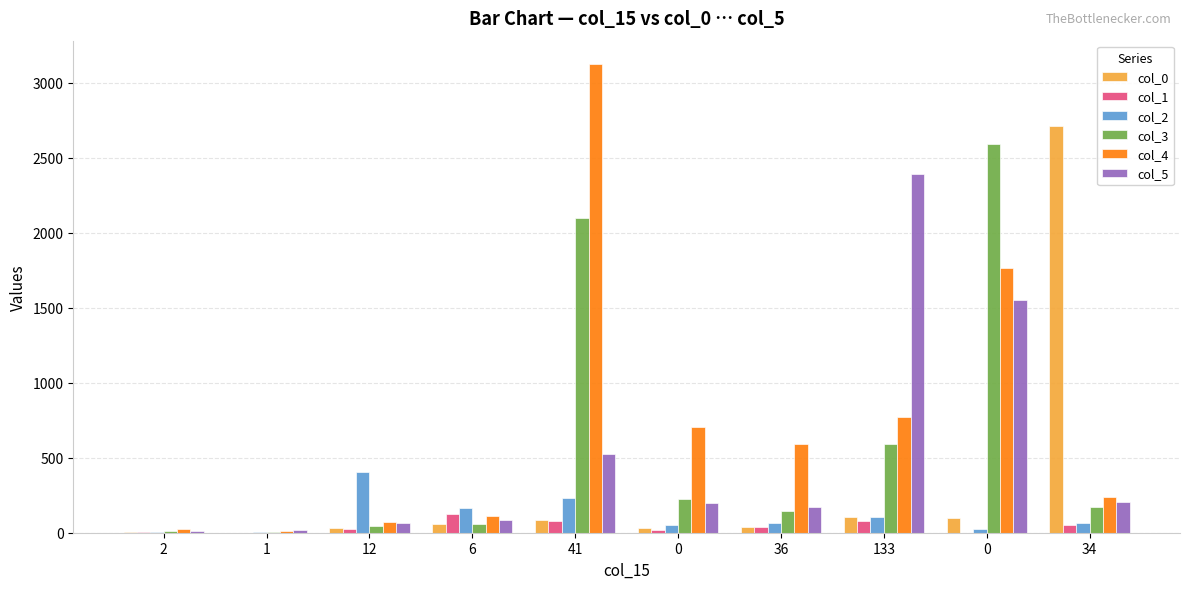

At which label does col_5 first exceed 196?

41